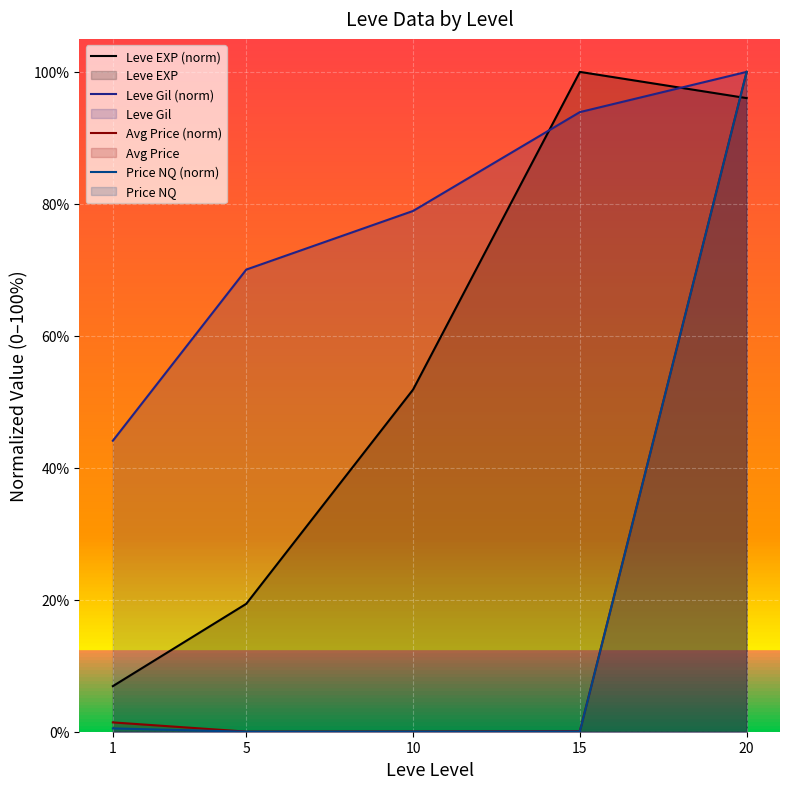

Which series has the largest range (max minus min)?

Price NQ (norm)